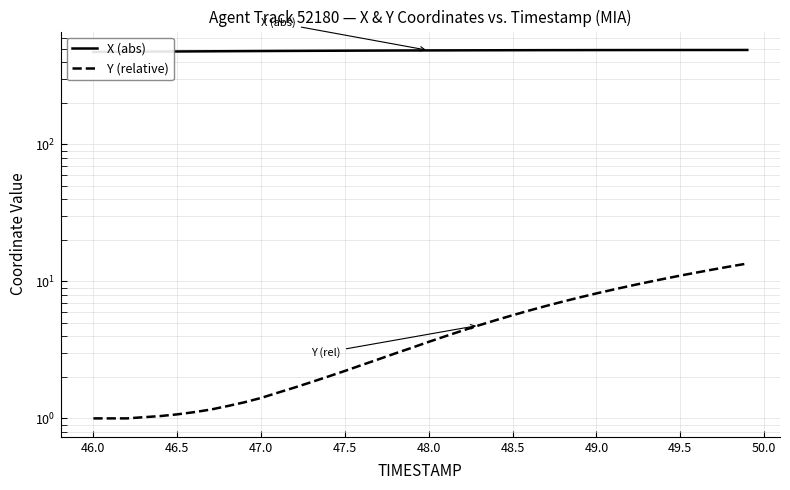

What is the highest value of the X (abs) series?

489.0